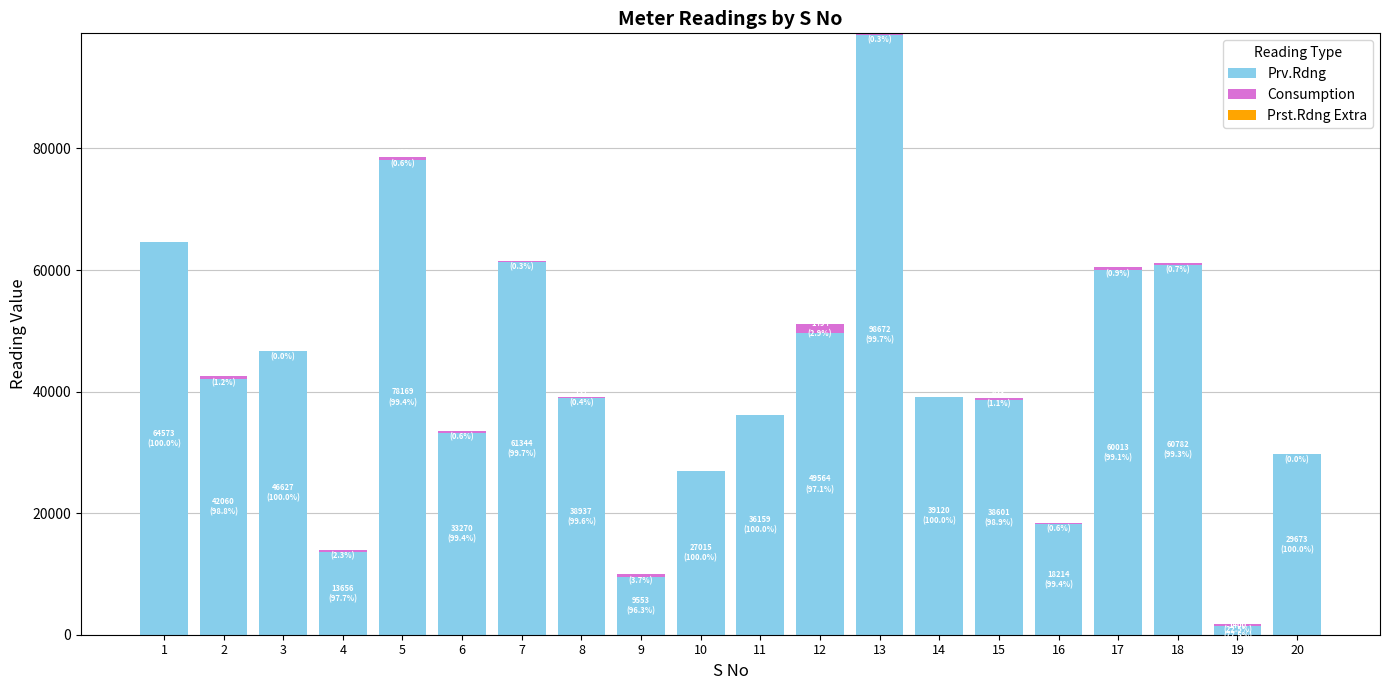

Count the number of data series in this chart.

2